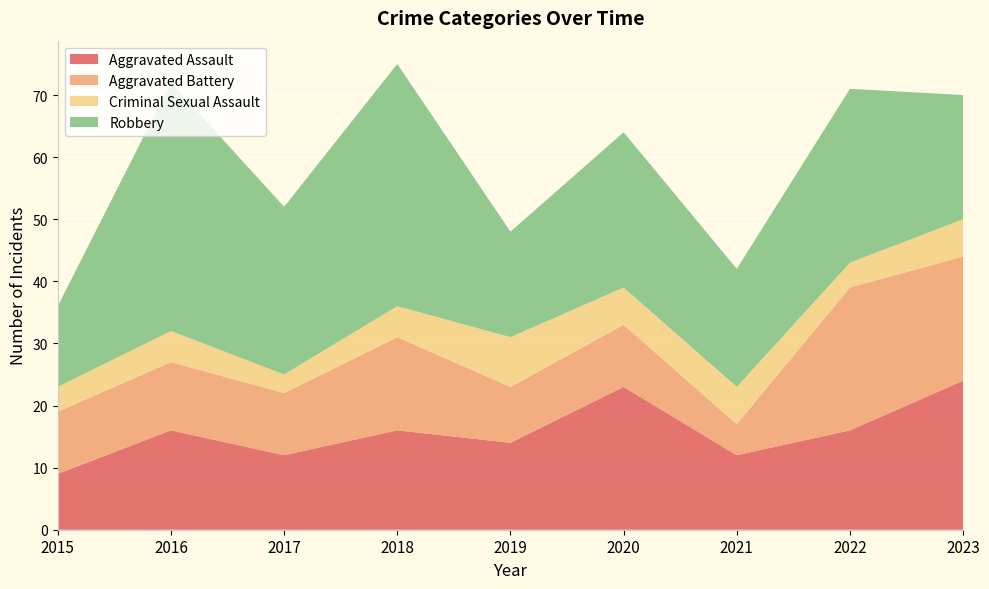

Reading right to left, extract all data points from this chart.

Aggravated Assault: 24	16	12	23	14	16	12	16	9
Aggravated Battery: 20	23	5	10	9	15	10	11	10
Criminal Sexual Assault: 6	4	6	6	8	5	3	5	4
Robbery: 20	28	19	25	17	39	27	40	13